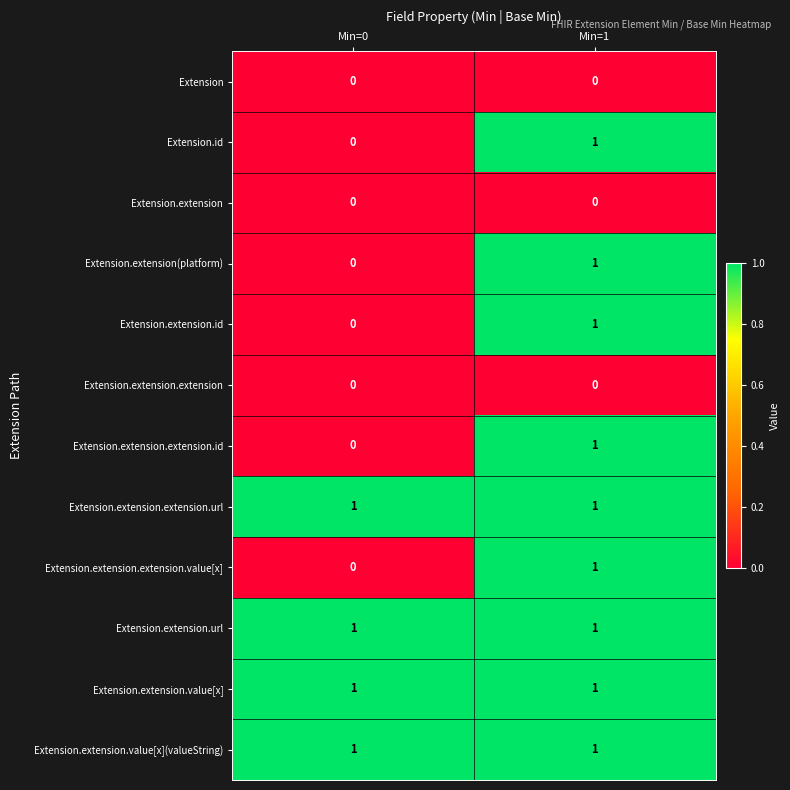

What is the difference between the highest and lowest values at Min=1?

1